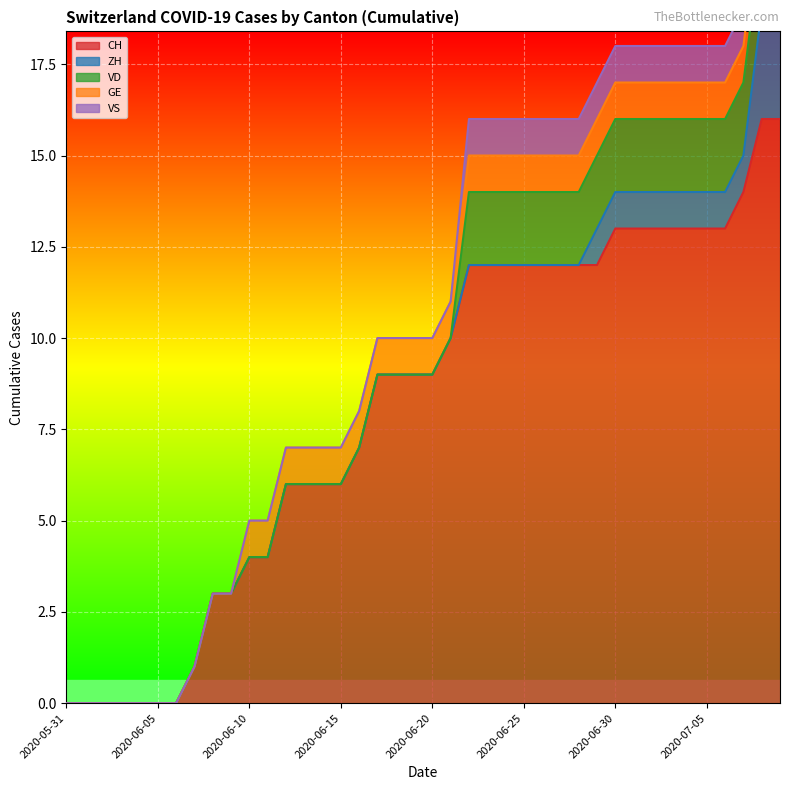

The value of VD at 2020-06-18 is 1. True or false?

False